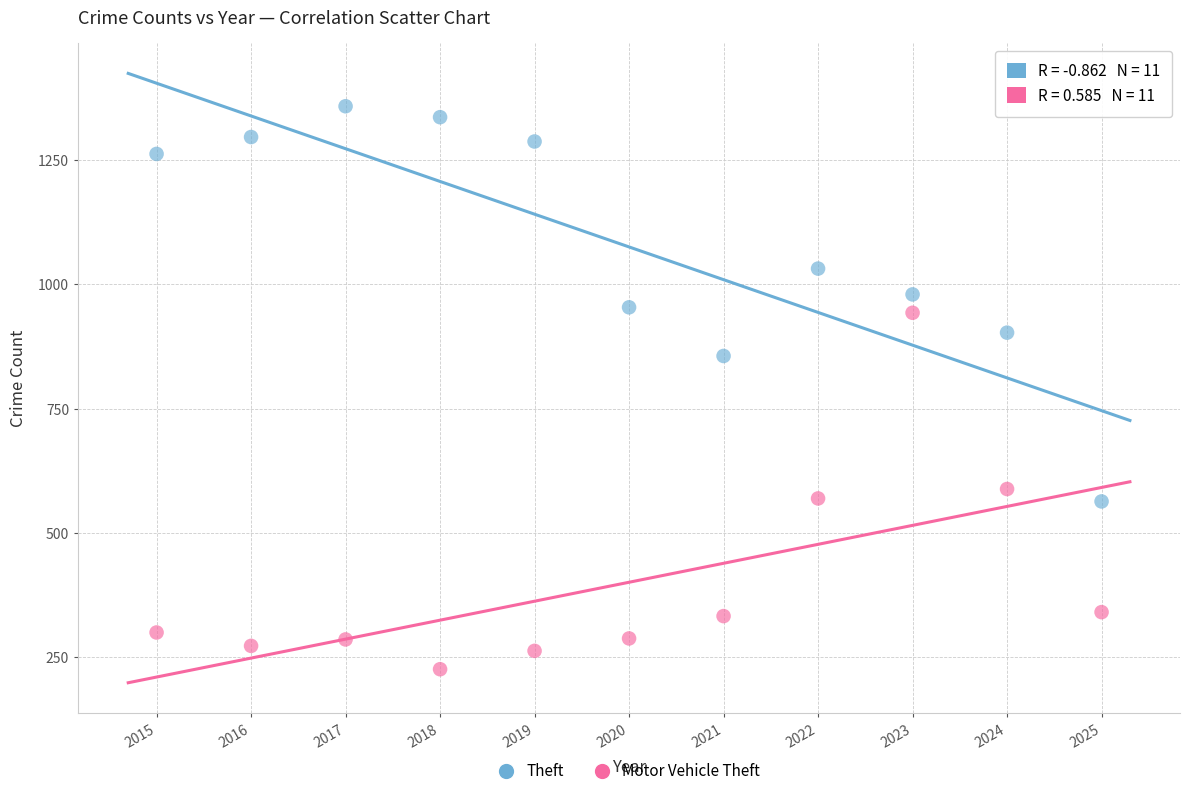

Across all series, what Y value is closest to 792?

856